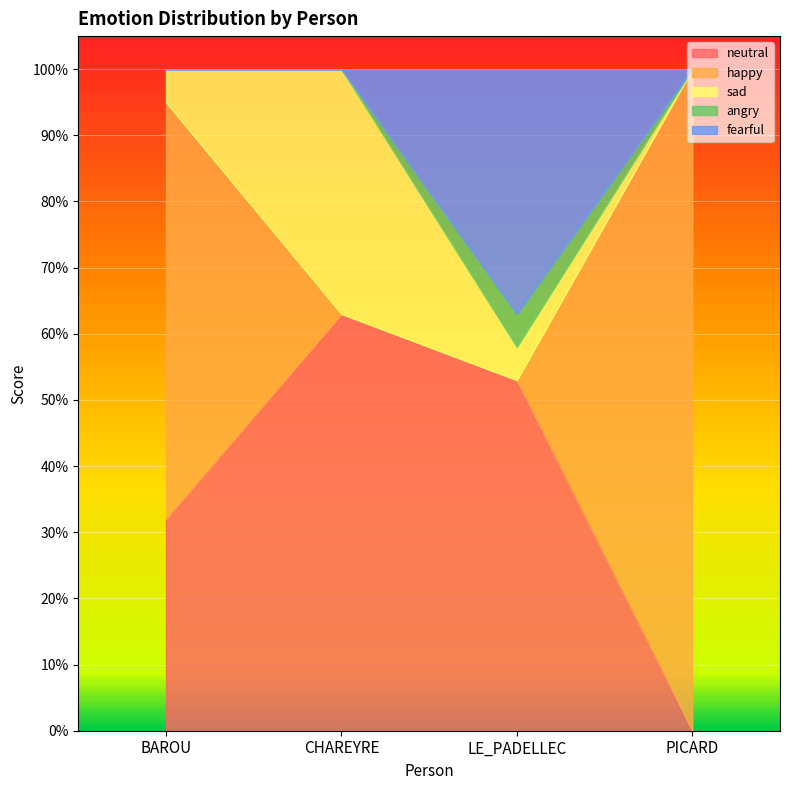

What is the label of the 4th point from the right?

BAROU